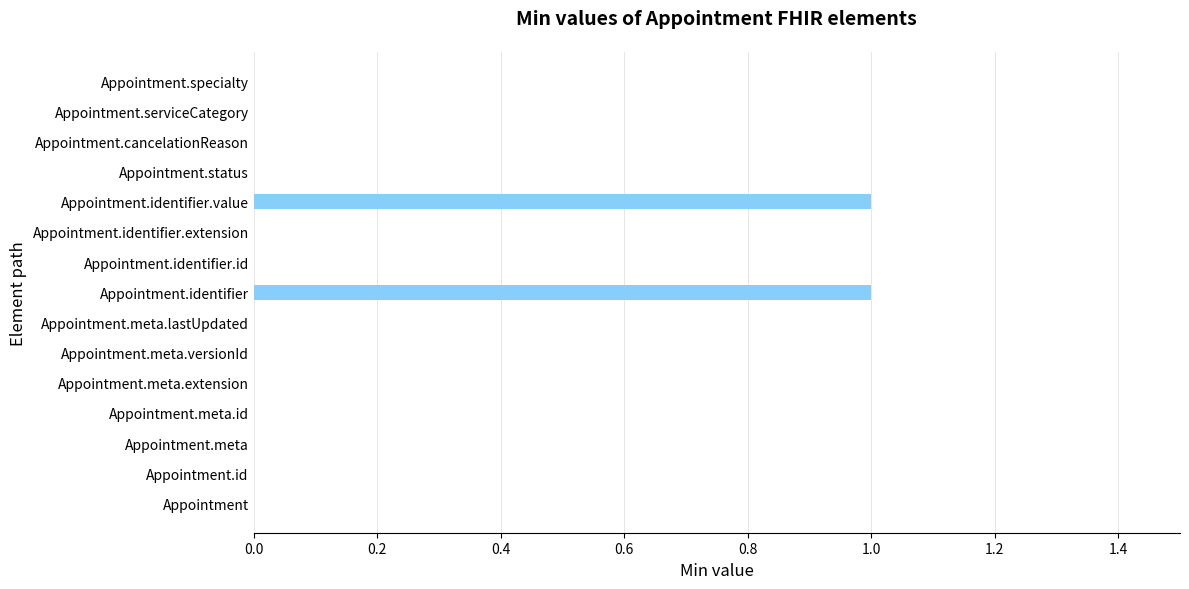

Are the bars horizontal?

Yes